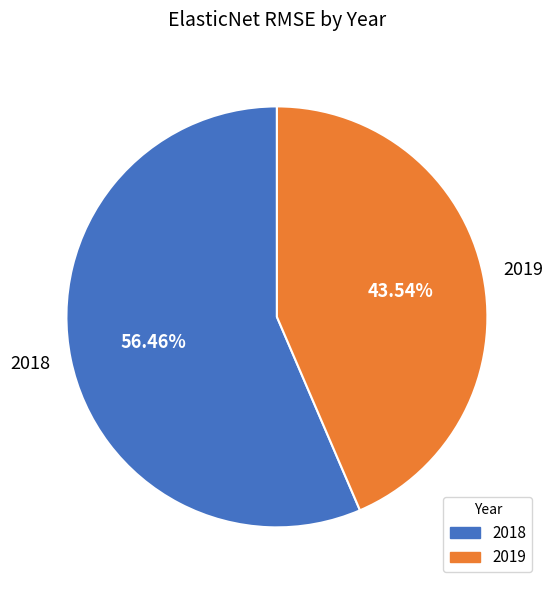

The 2018 slice represents 56% of the pie. True or false?

True